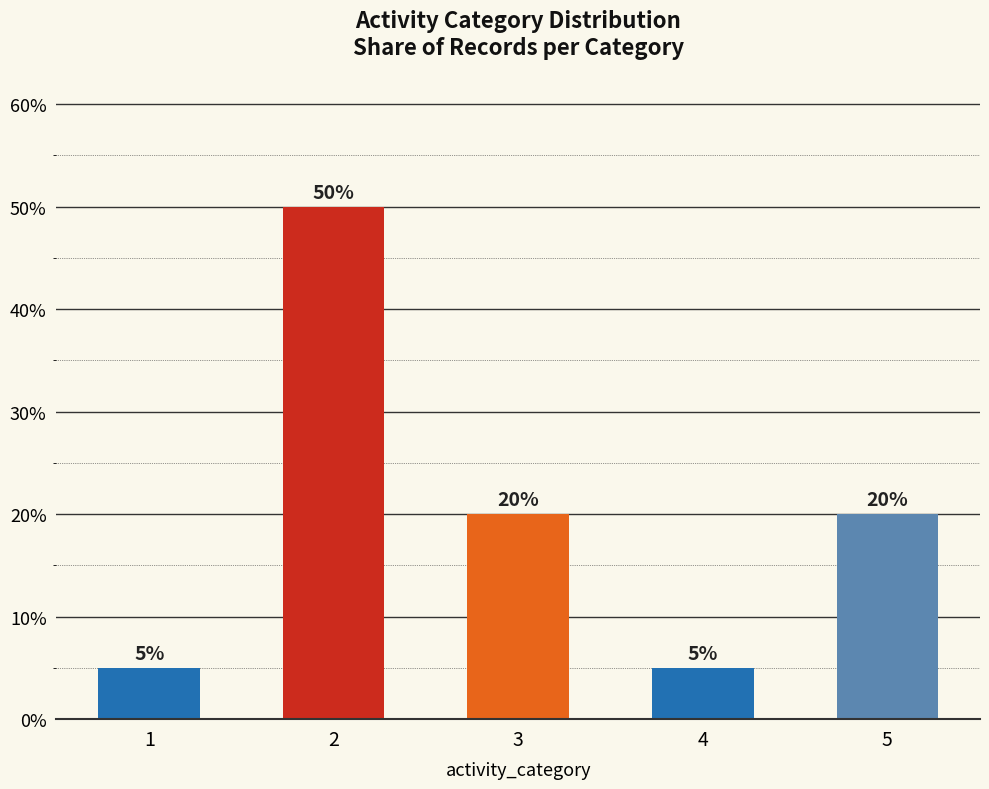

Which has a higher value, 5 or 1?

5